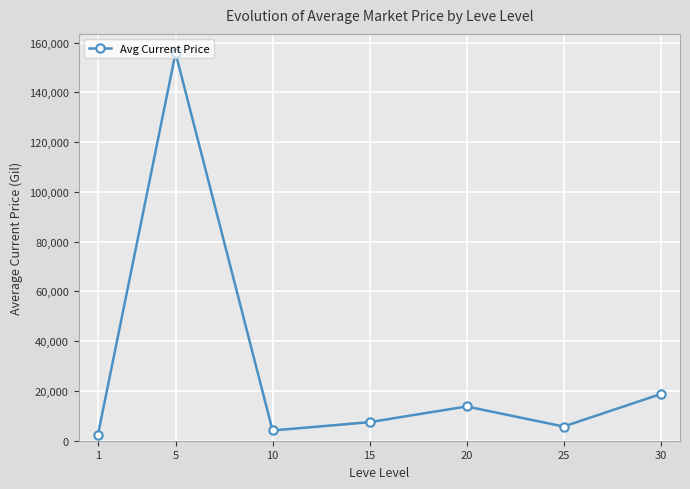

Which category has the highest value across all series?

5